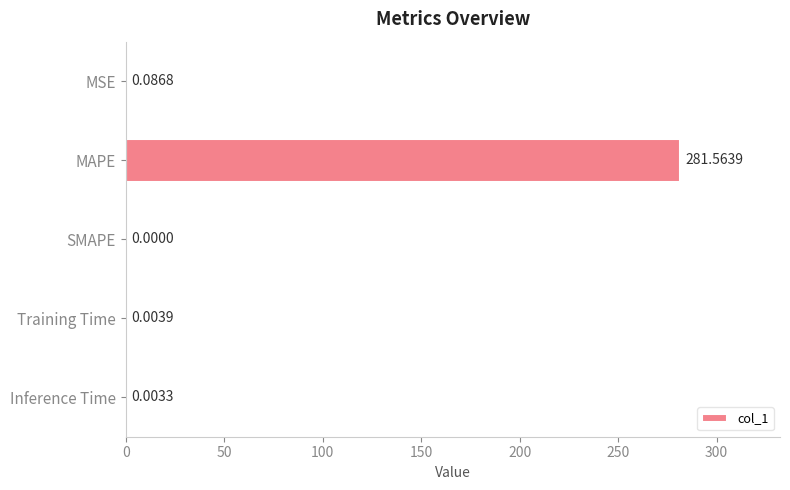

Which category has the highest value across all series?

MAPE